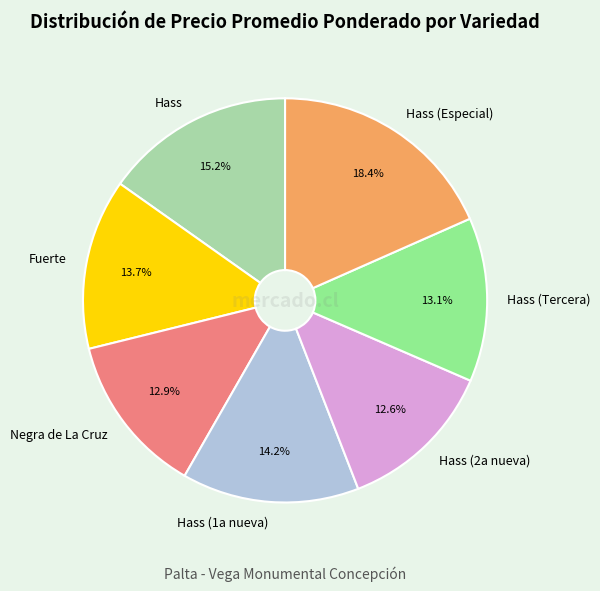

Is the sum of Hass and Negra de La Cruz greater than half?

No